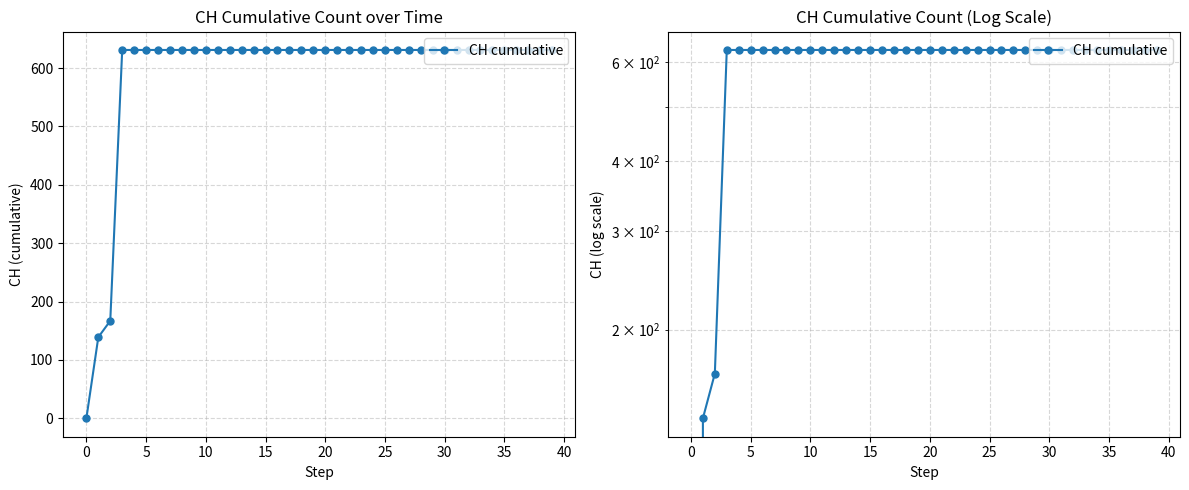

Is it true that the value at 10 is 1011?

False